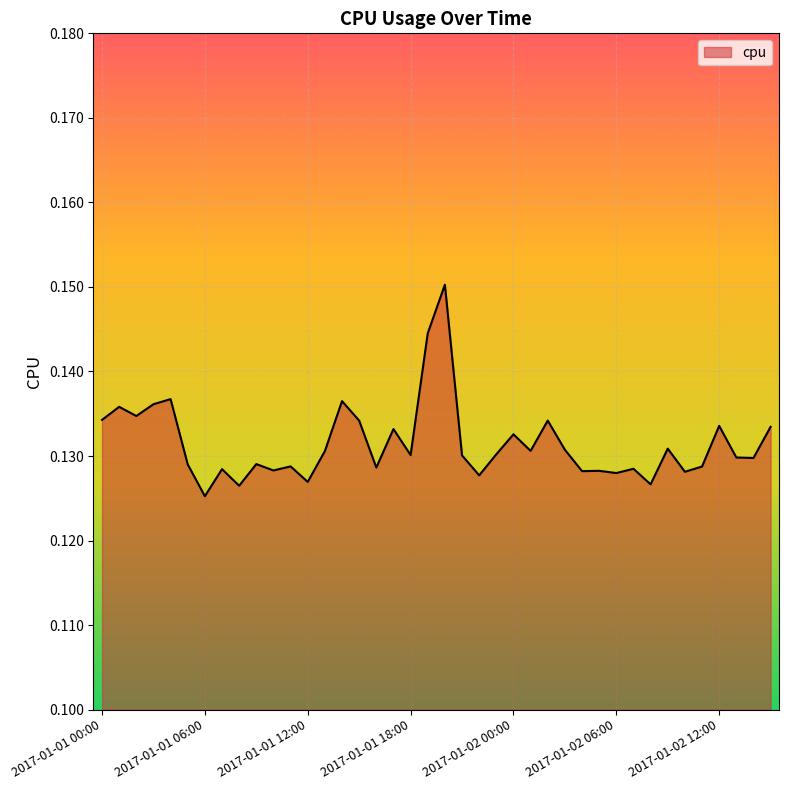

Rank the categories by value from lowest to highest.

2017-01-01 06:00, 2017-01-01 08:00, 2017-01-02 08:00, 2017-01-01 12:00, 2017-01-01 22:00, 2017-01-02 06:00, 2017-01-02 10:00, 2017-01-02 04:00, 2017-01-02 05:00, 2017-01-01 10:00, 2017-01-01 07:00, 2017-01-02 07:00, 2017-01-01 16:00, 2017-01-02 11:00, 2017-01-01 11:00, 2017-01-01 05:00, 2017-01-01 09:00, 2017-01-02 14:00, 2017-01-02 13:00, 2017-01-01 21:00, 2017-01-01 18:00, 2017-01-01 23:00, 2017-01-01 13:00, 2017-01-02 01:00, 2017-01-02 03:00, 2017-01-02 09:00, 2017-01-02 00:00, 2017-01-01 17:00, 2017-01-02 15:00, 2017-01-02 12:00, 2017-01-01 15:00, 2017-01-02 02:00, 2017-01-01 00:00, 2017-01-01 02:00, 2017-01-01 01:00, 2017-01-01 03:00, 2017-01-01 14:00, 2017-01-01 04:00, 2017-01-01 19:00, 2017-01-01 20:00